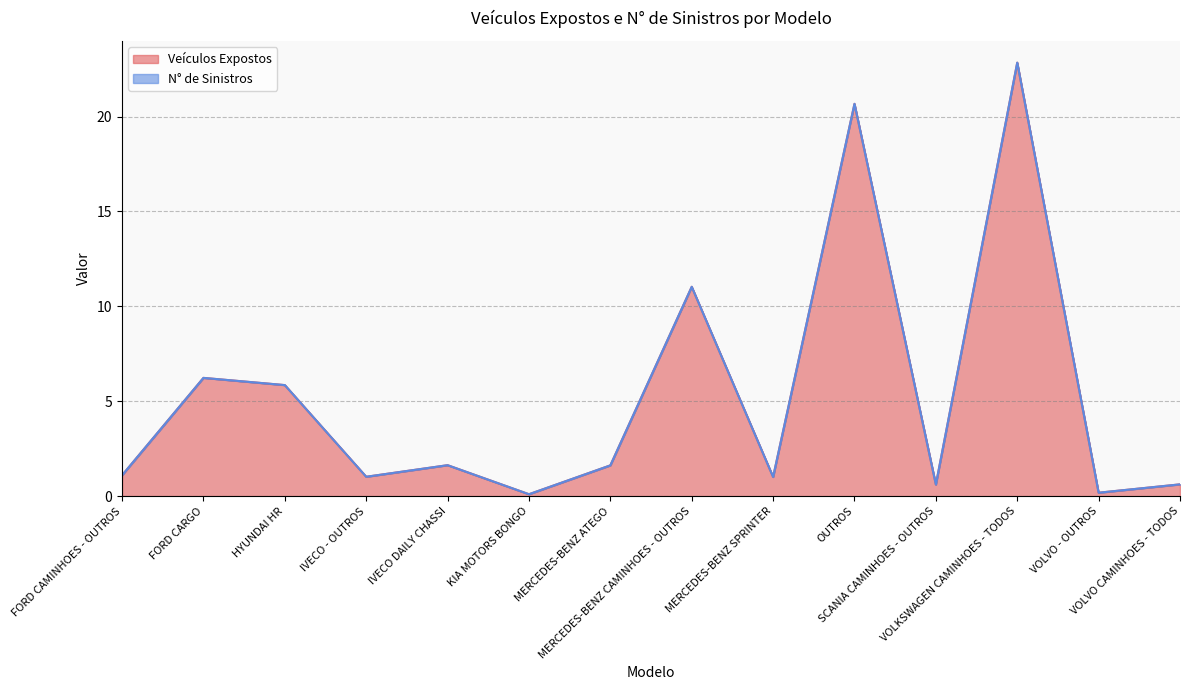

Which category has the lowest value across all series?

KIA MOTORS BONGO